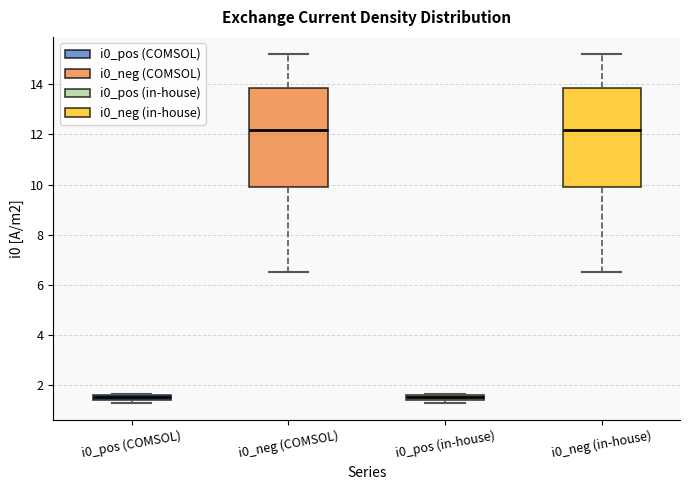

Where is the upper edge of the box for i0_pos (in-house) on the y-axis? The values are not printed on the chart, so give them approximately, as read against the axis.

1.6